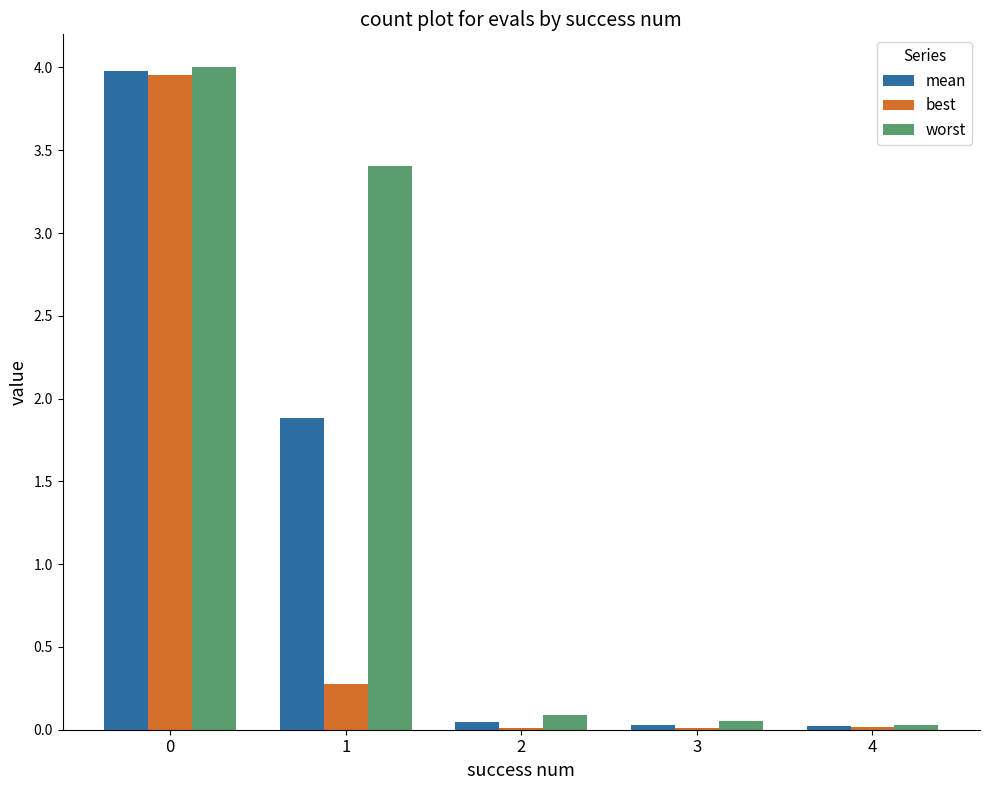

What is the sum of the worst values at 0 and 1?

7.4